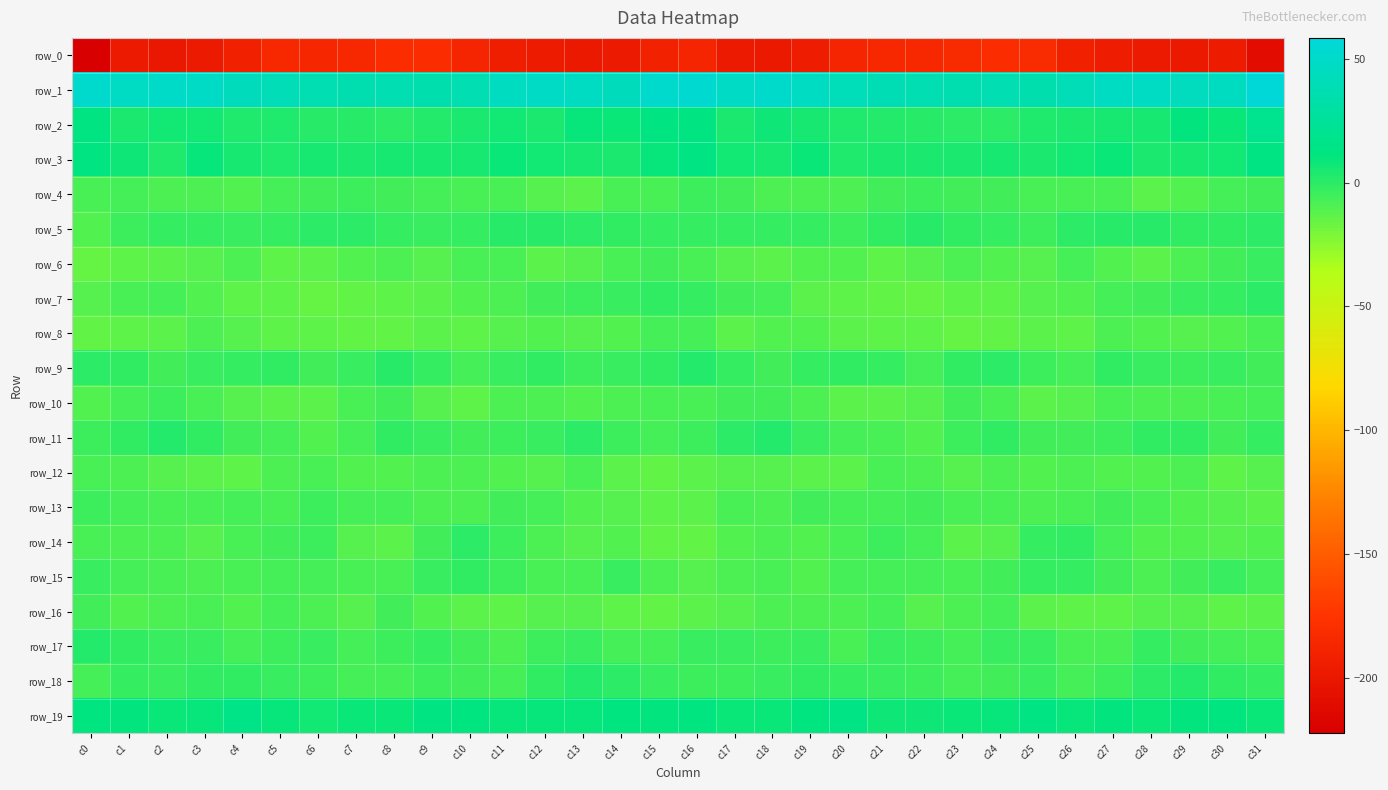

The row_0 series shows -259.3 at c13. True or false?

False